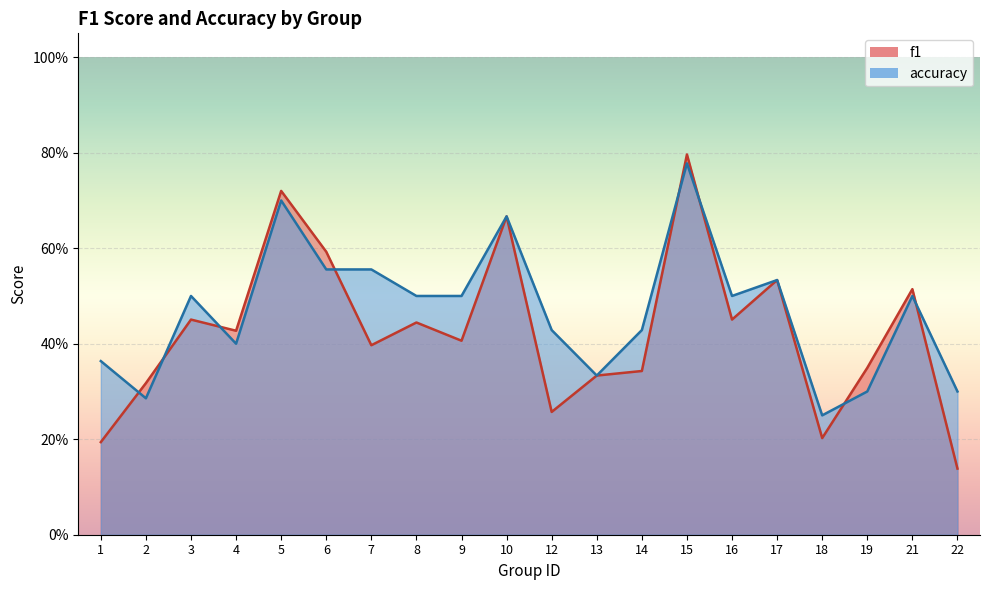

How many lines are shown in the chart?

2